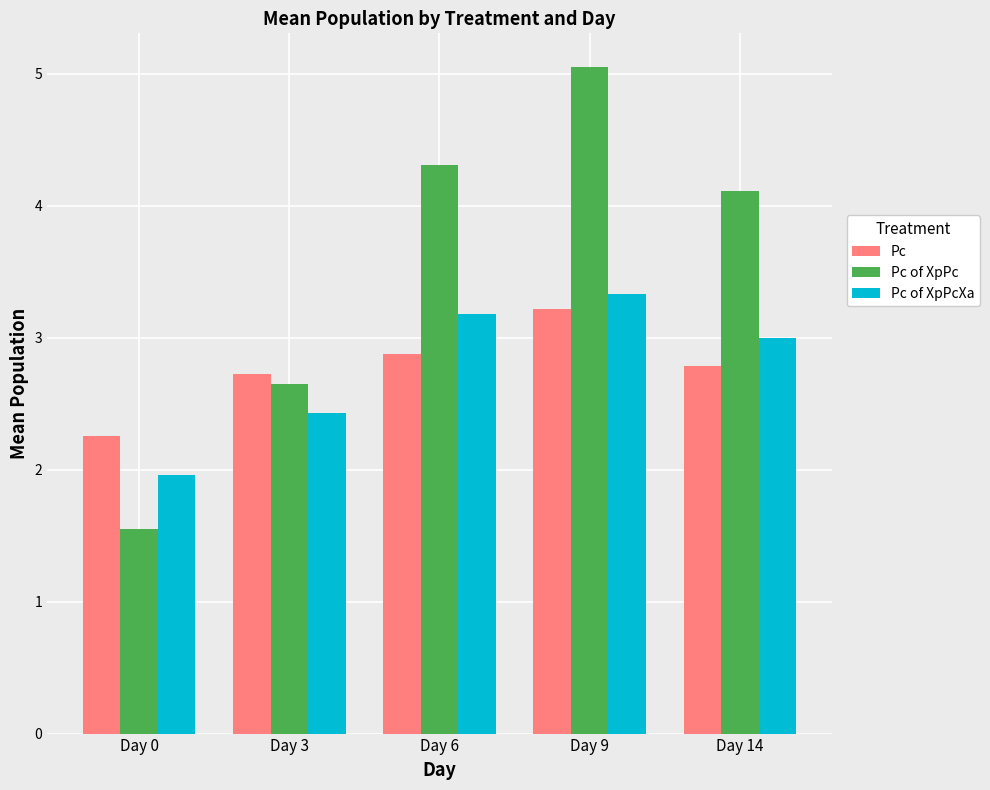

Which series changed the most between Day 3 and Day 9?

Pc of XpPc